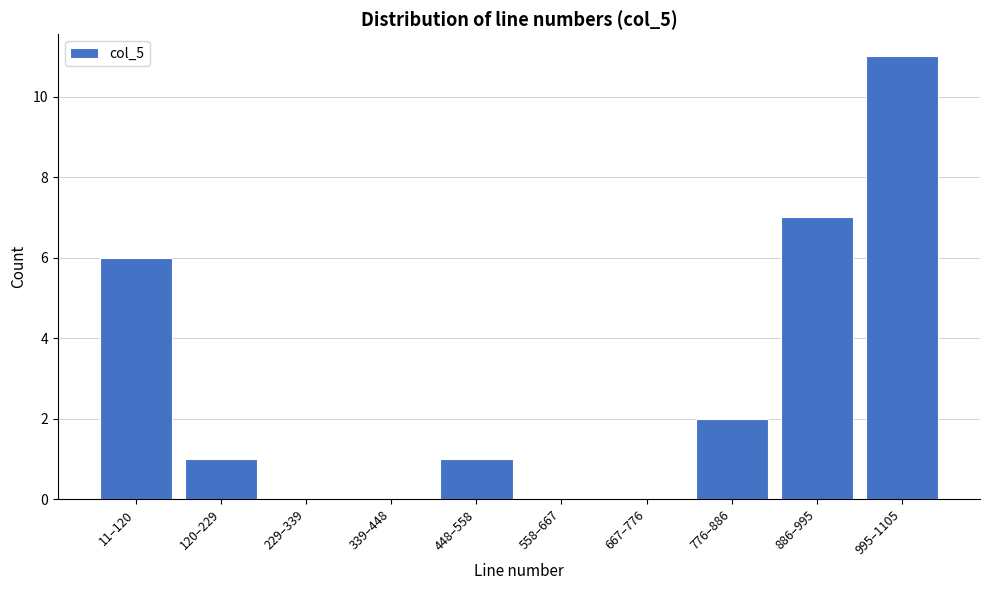

Reading right to left, what are all the values shown in this chart?

995–1105=11	886–995=7	776–886=2	667–776=0	558–667=0	448–558=1	339–448=0	229–339=0	120–229=1	11–120=6